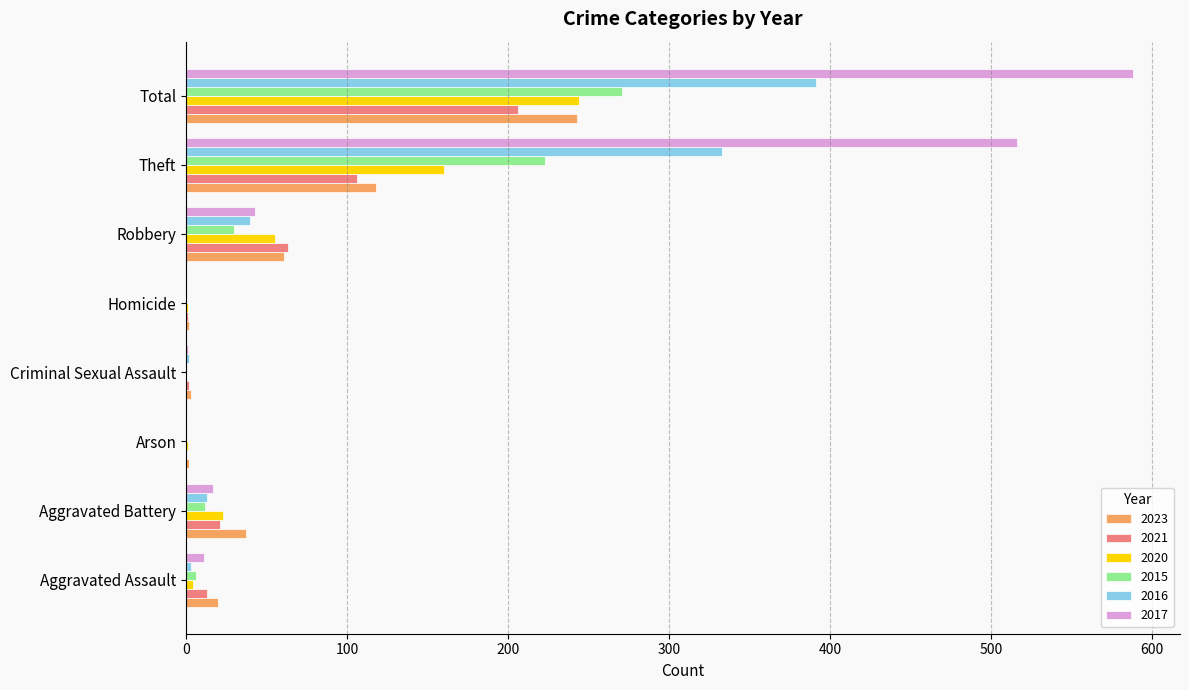

At which category does the chart reach its peak across all series?

Total